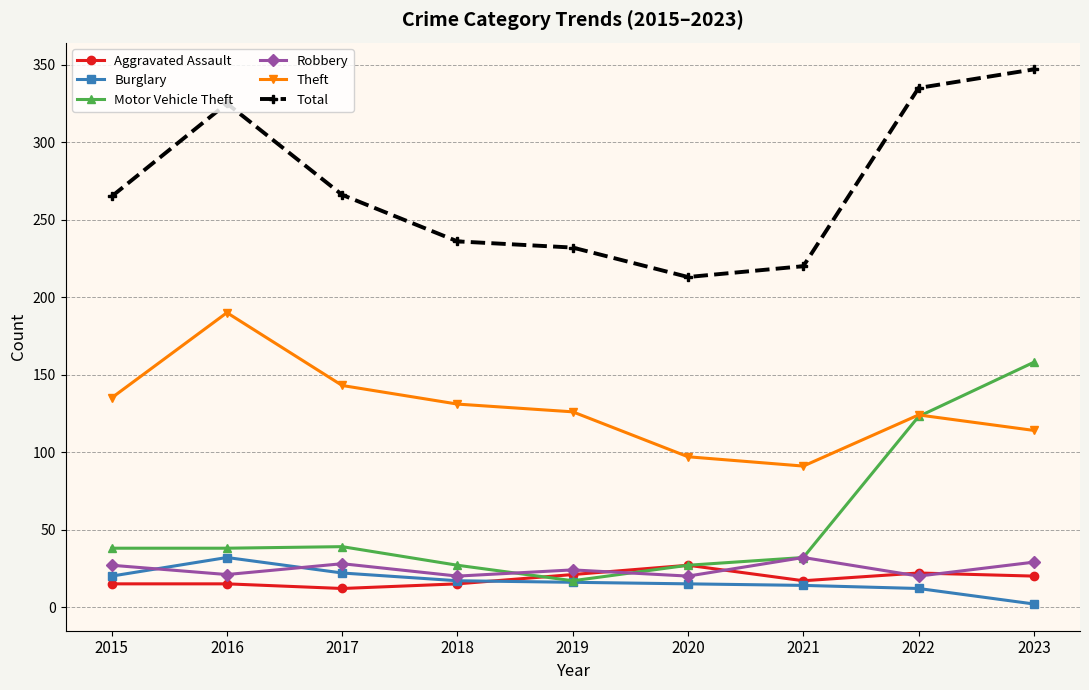

Which category has the lowest value across all series?

2023